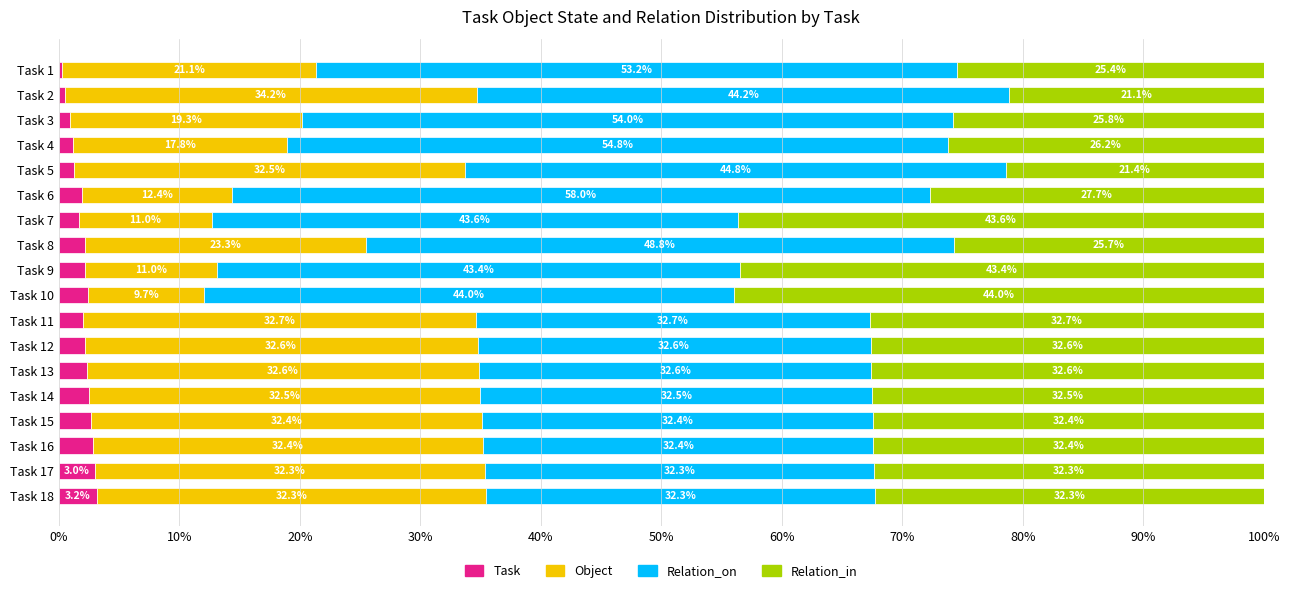

What is the total value across all series at Task 4?

100.0